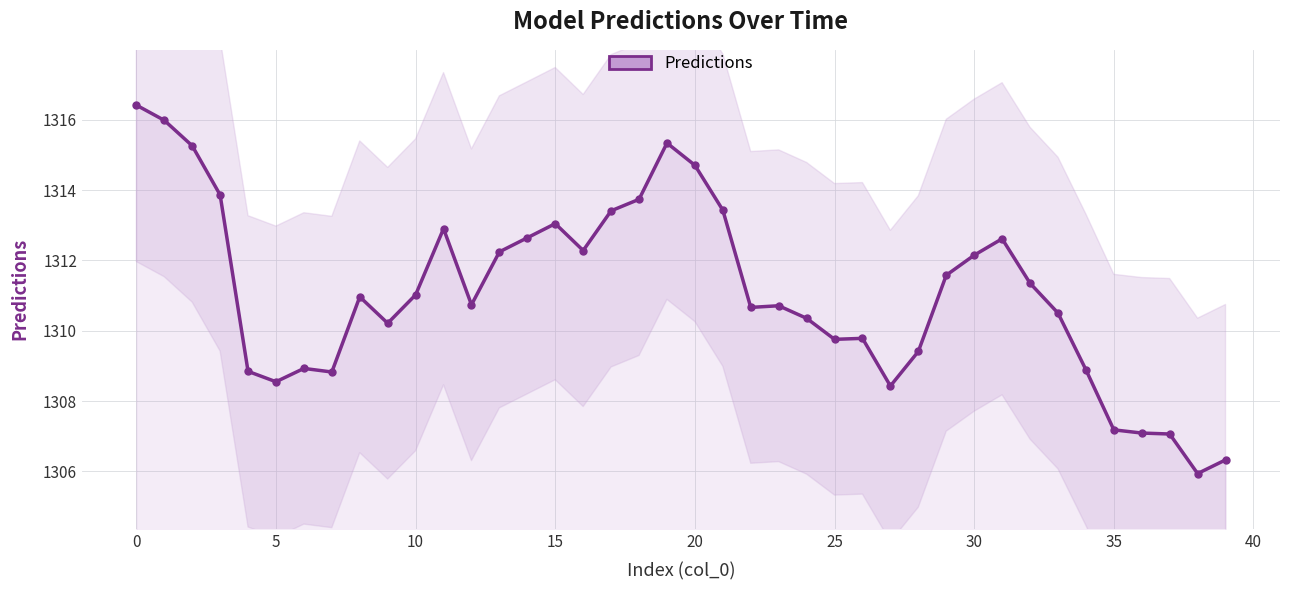

Is it true that the value at 30 is 1312.1?

True